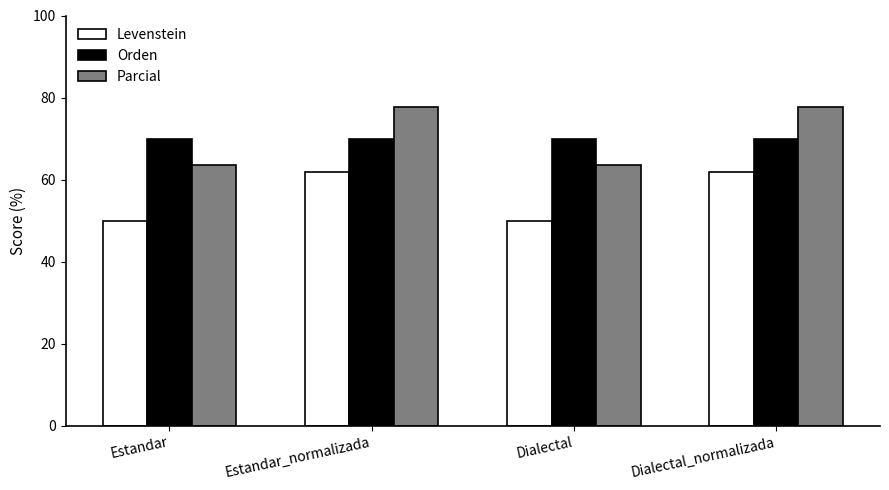

What is the highest value of the Parcial series?

77.8